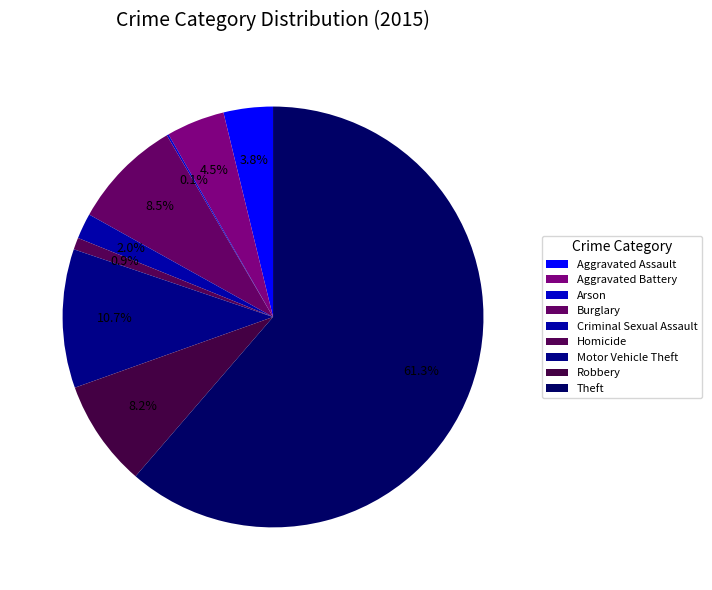

Count the number of slices in the pie.

9